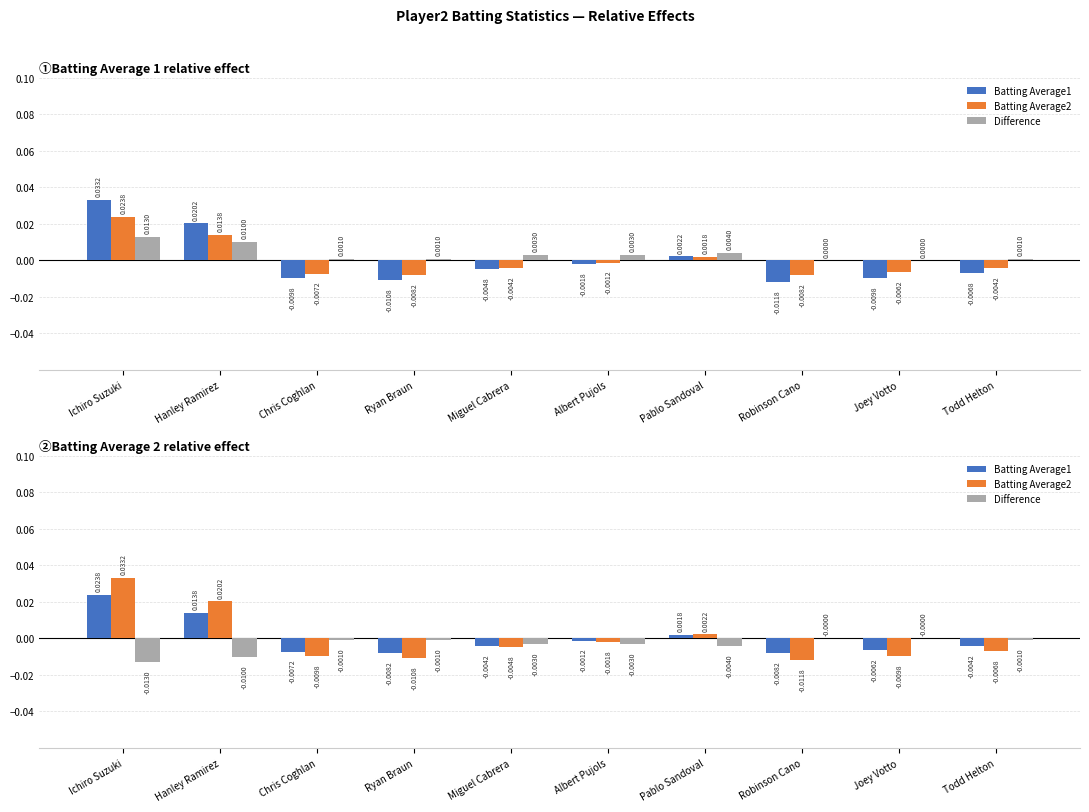

What are all the series names shown in the legend?

Batting Average1, Batting Average2, Difference